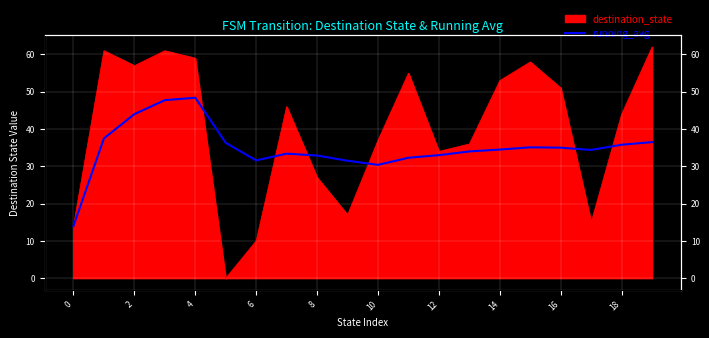

How many lines are shown in the chart?

1